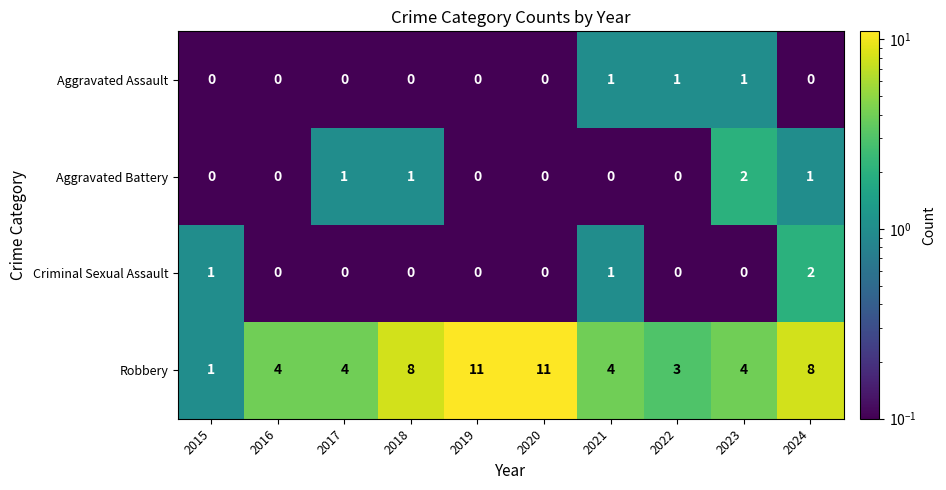

What is the sum of all Criminal Sexual Assault values?

4